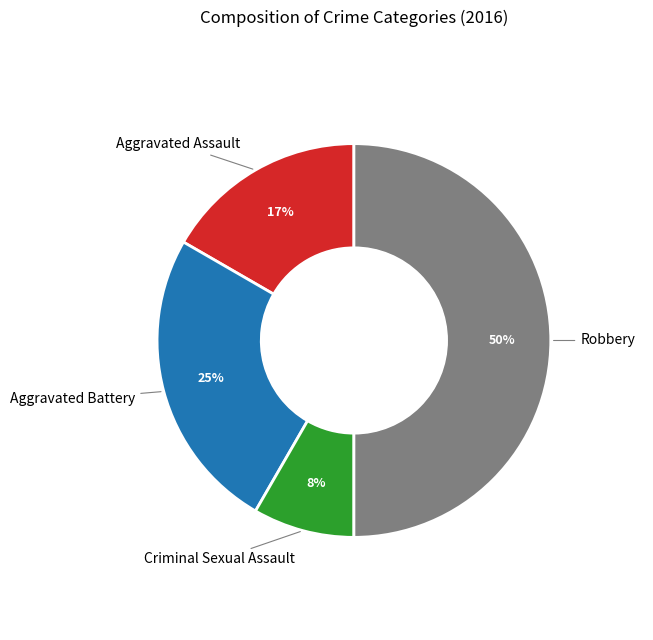

Is the sum of Aggravated Battery and Robbery greater than half?

Yes